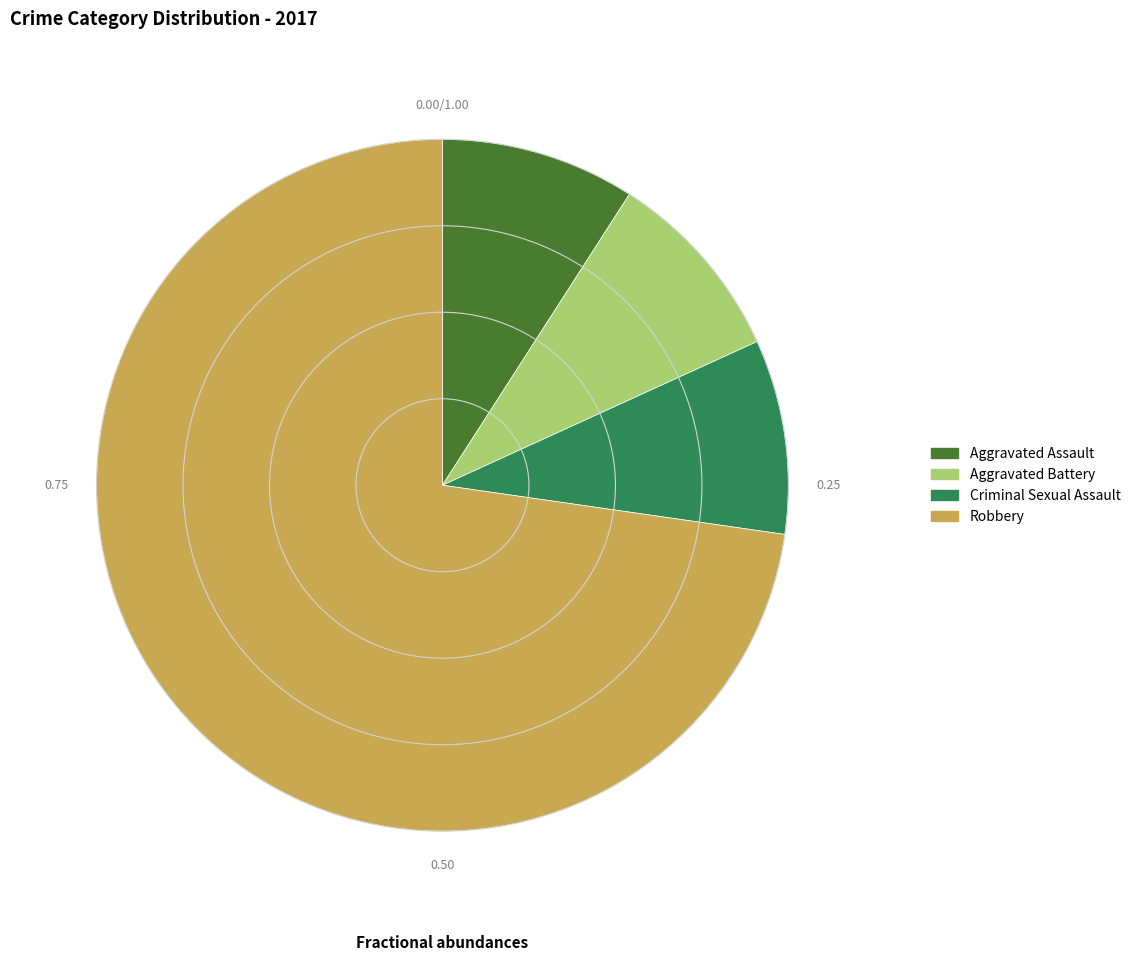

What is the largest slice in the pie chart?

Robbery